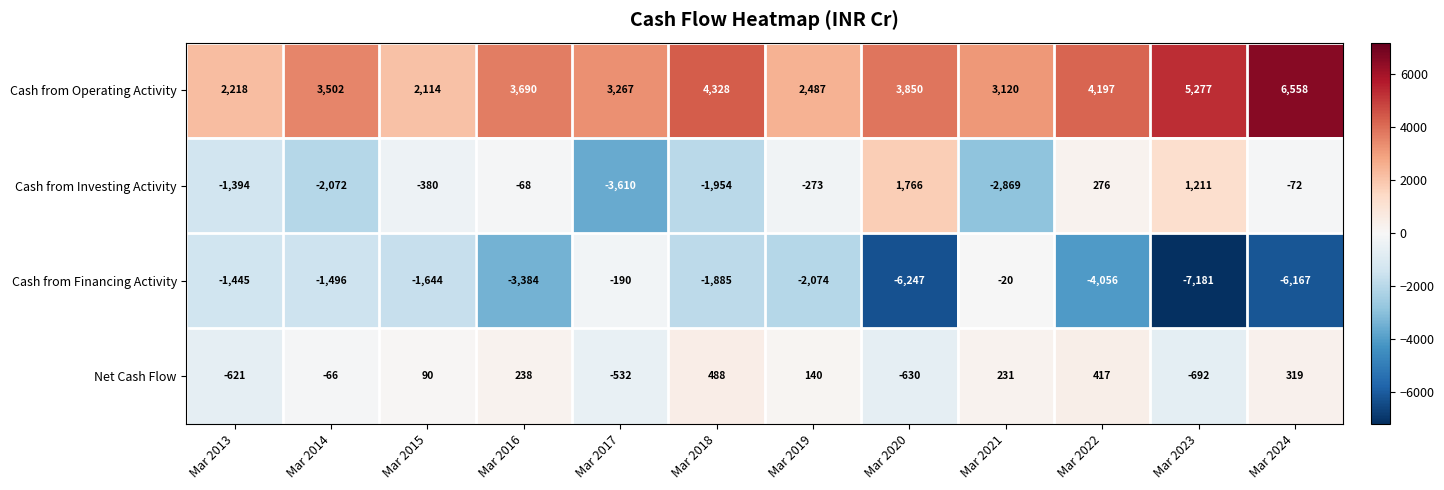

At which category is the sum across all series the highest?

Mar 2018